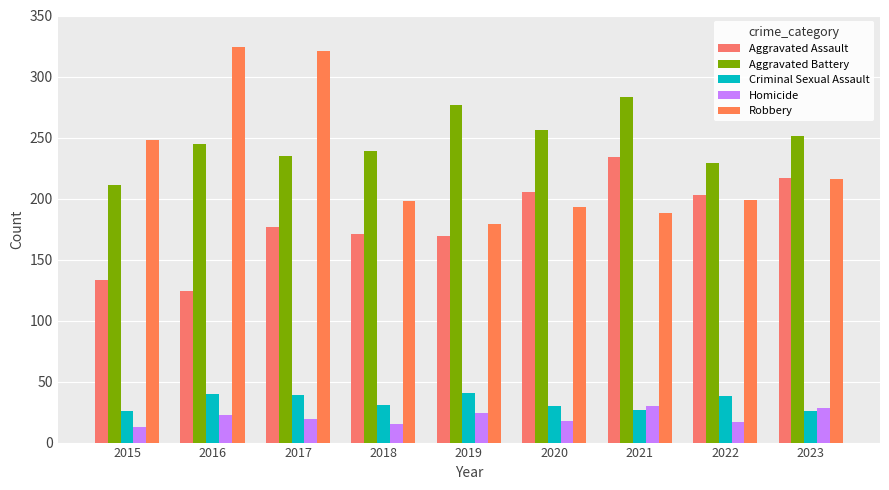

What is the total value across all series at 2019?

690